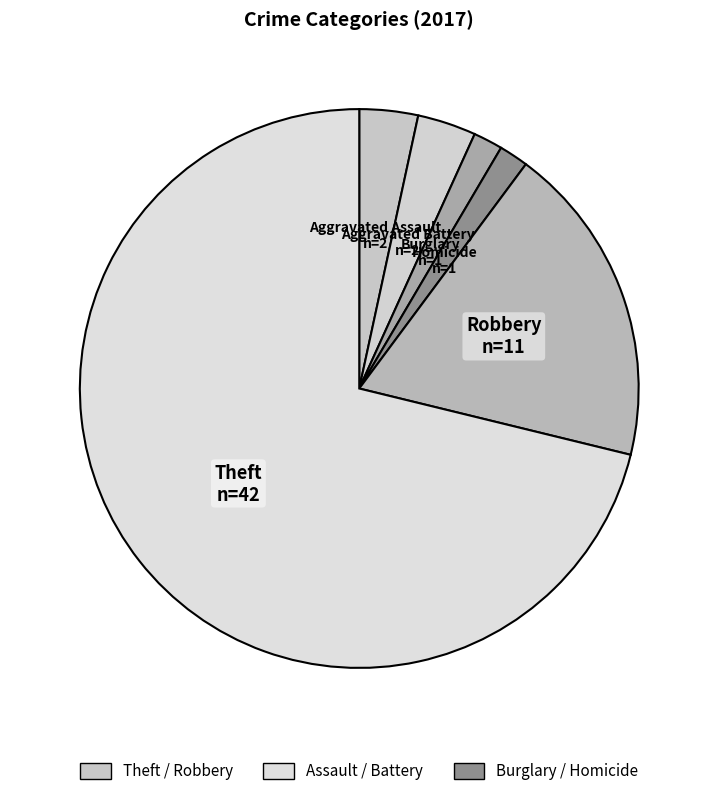

Count the number of slices in the pie.

6